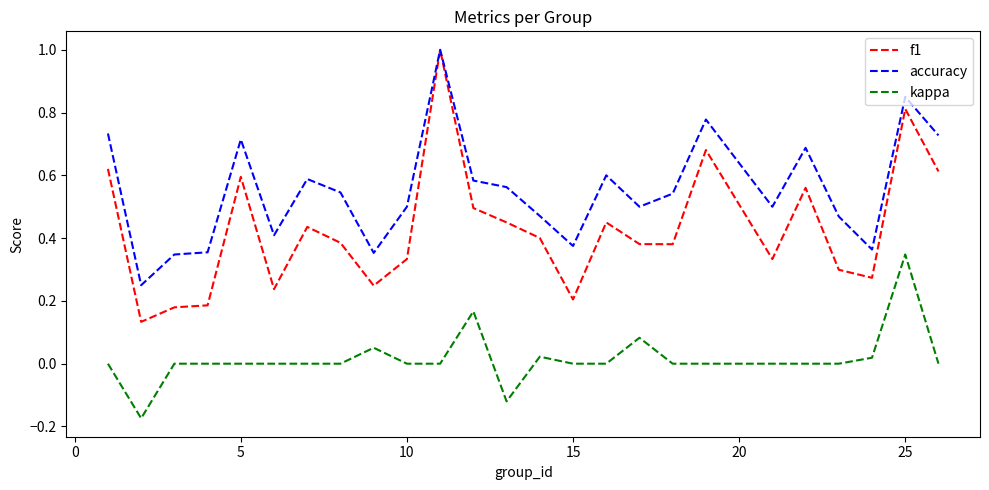

Is this an area chart (filled region under the line)?

No